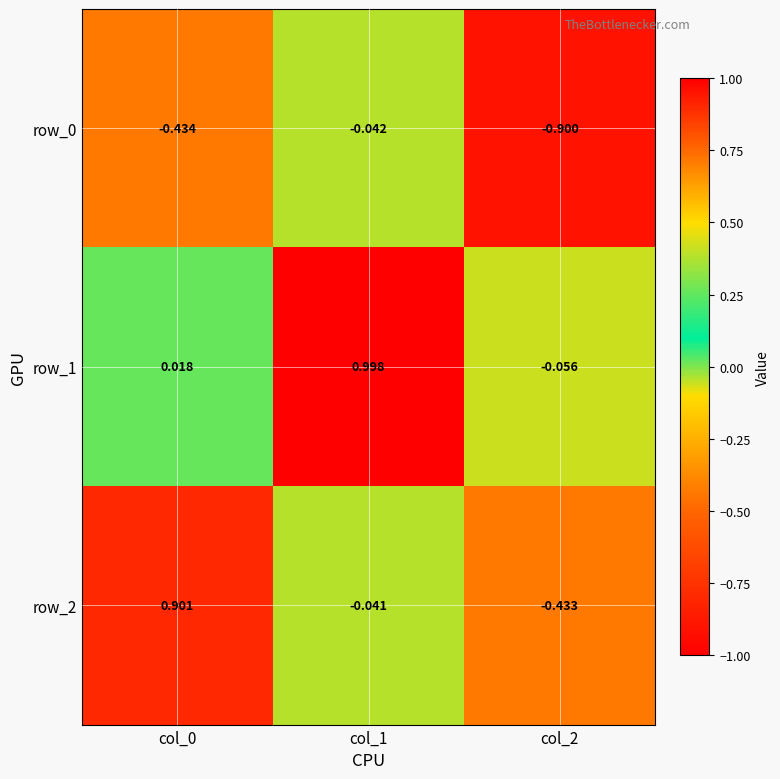

What is the difference between the row_0 values at col_2 and col_1?

0.9